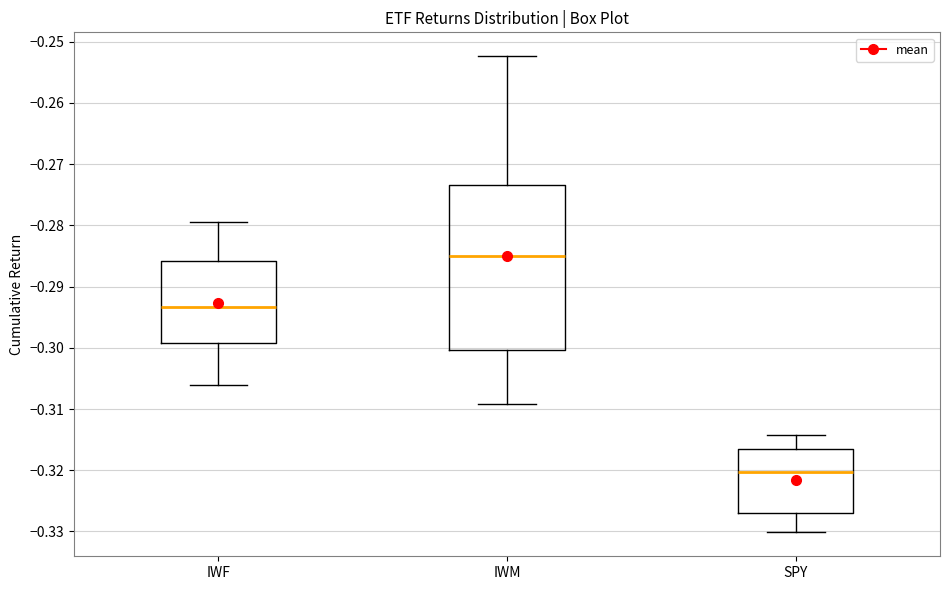

Which box has the lowest median line?

SPY